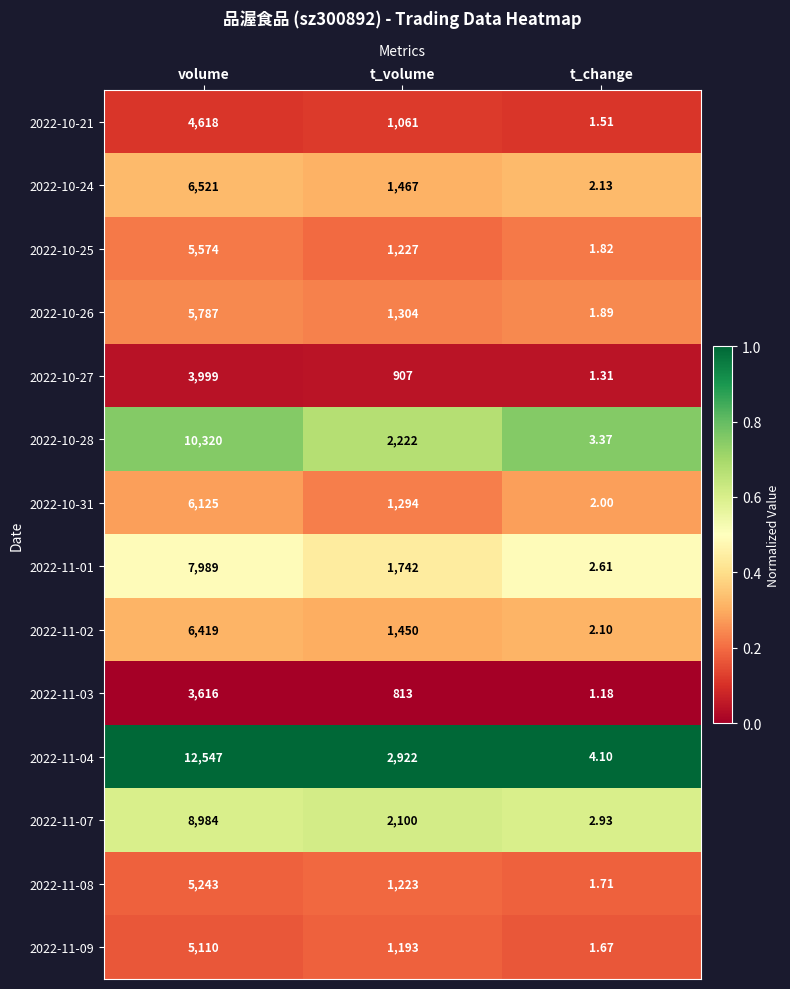

At which category is the sum across all series the highest?

volume